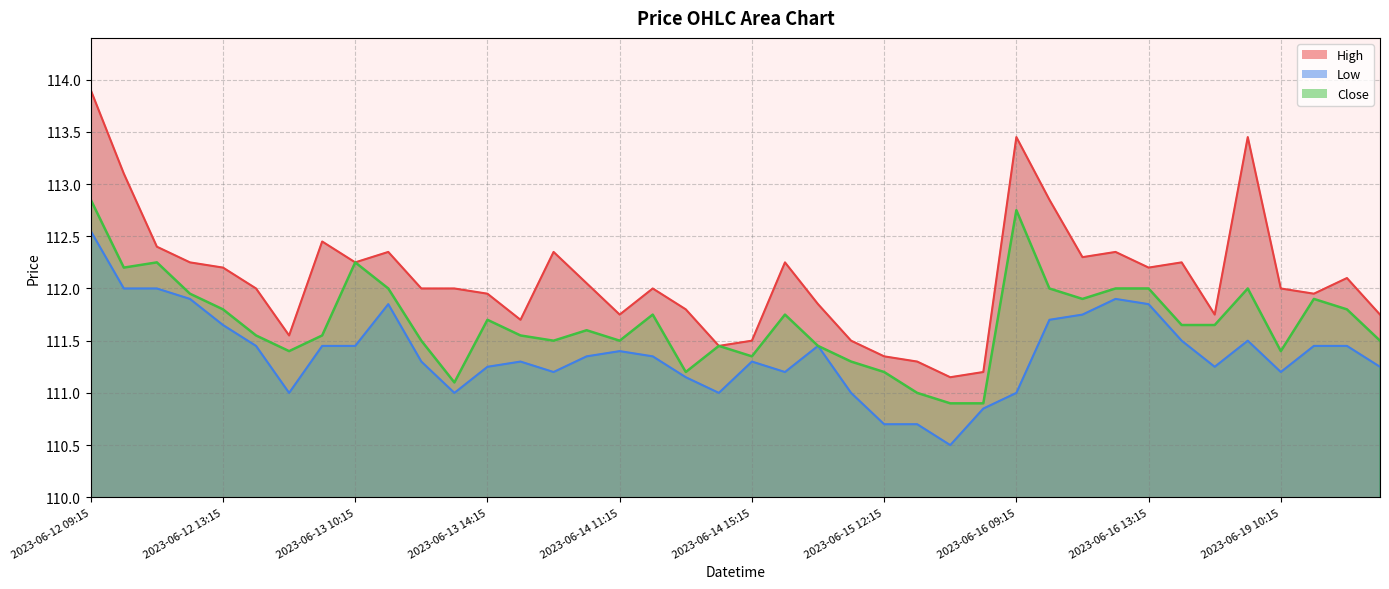

How many interior local peaks does the Close series have?

10